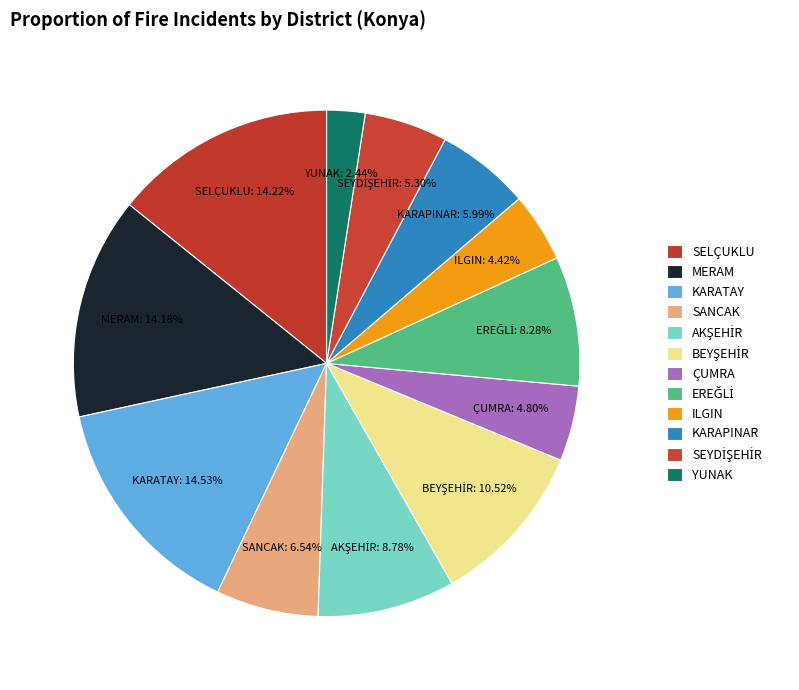

Which category has the biggest portion of the pie?

KARATAY